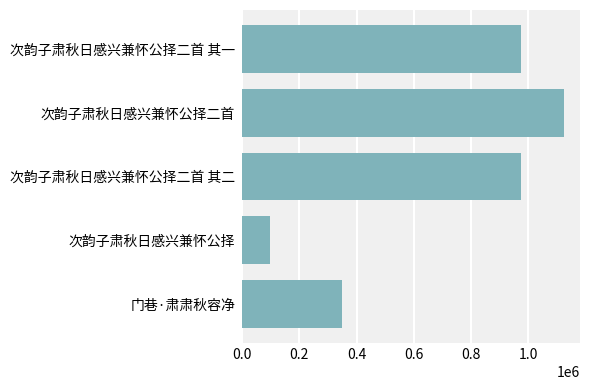

At which category does the chart reach its minimum across all series?

次韵子肃秋日感兴兼怀公择